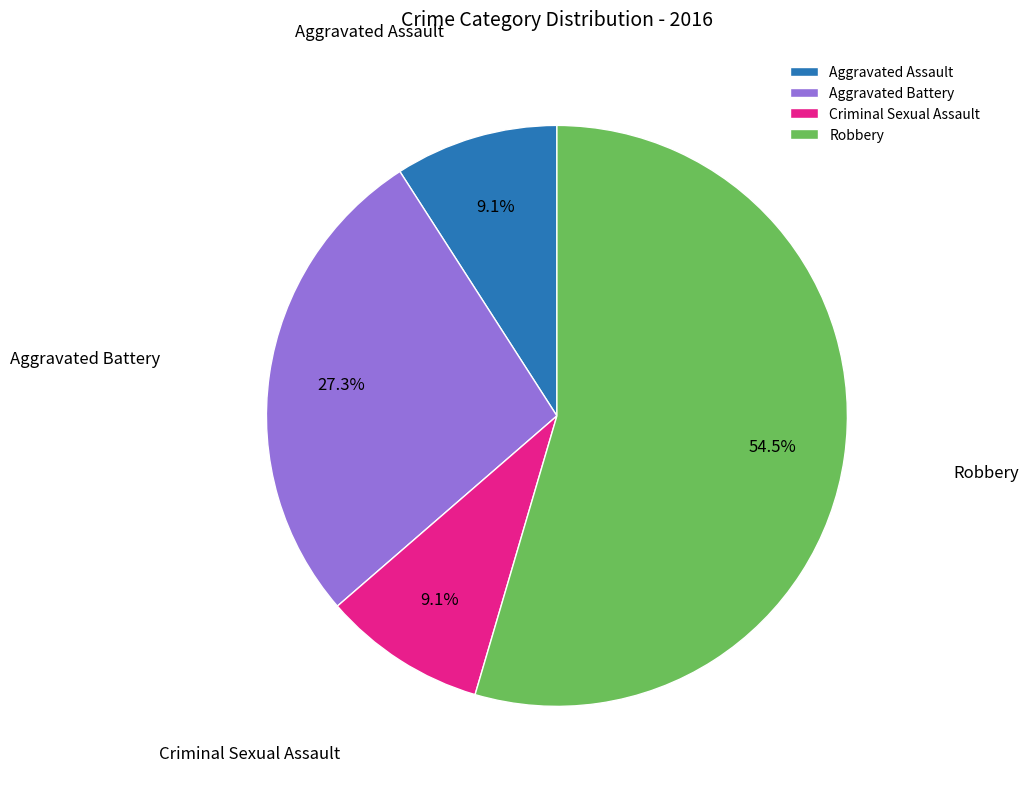

Count the number of slices in the pie.

4